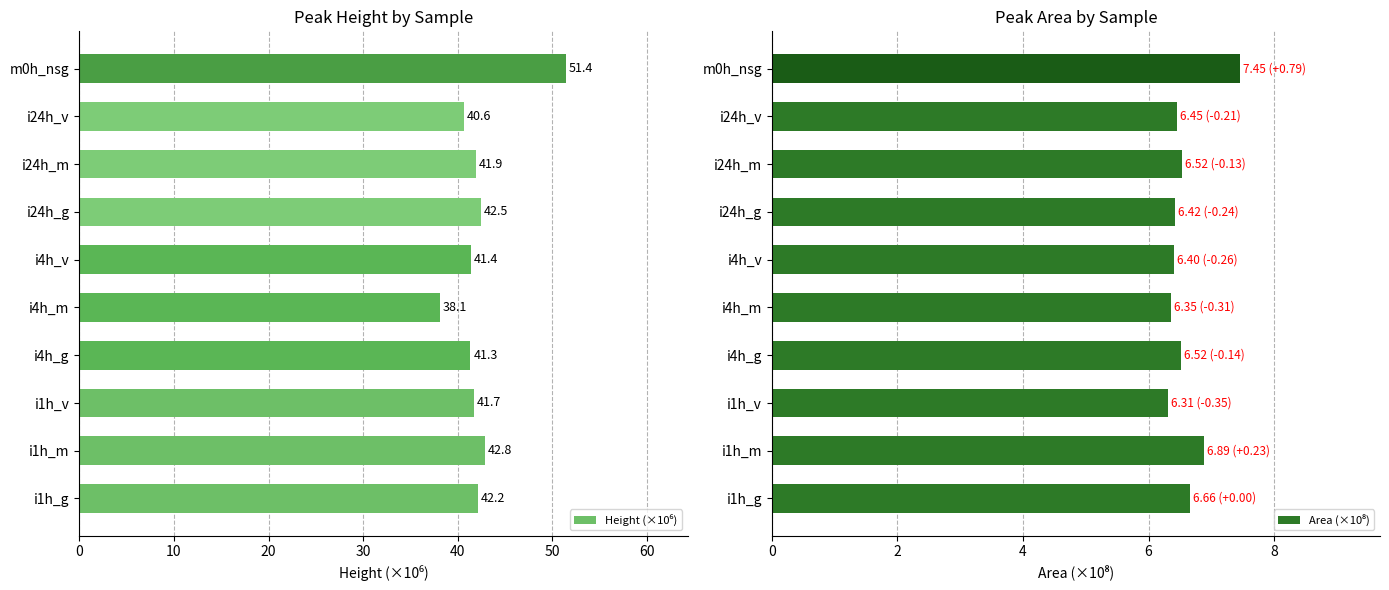

List the series in order of their overall mean, lowest first.

Area (×10⁸), Height (×10⁶)